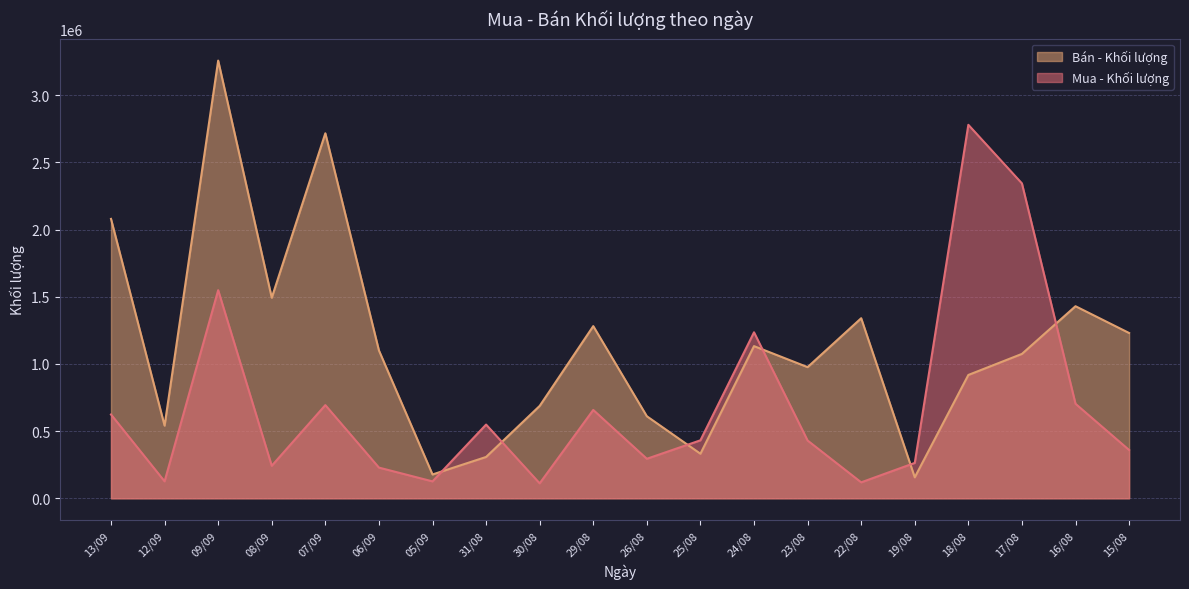

Rank the series at 13/09 from highest to lowest value.

Bán - Khối lượng, Mua - Khối lượng